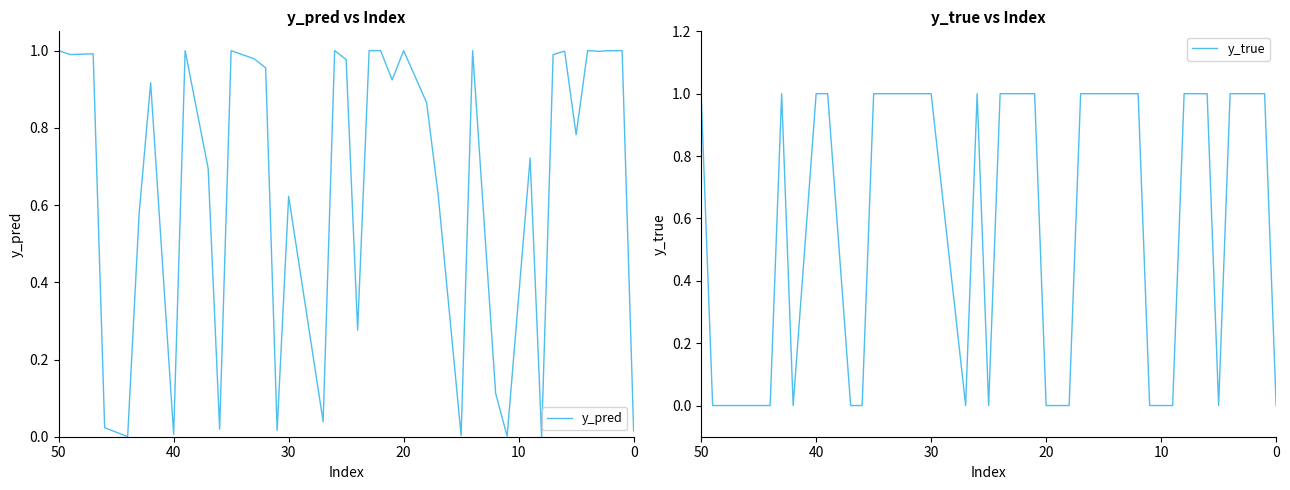

What is the highest value of the y_true series?

1.0